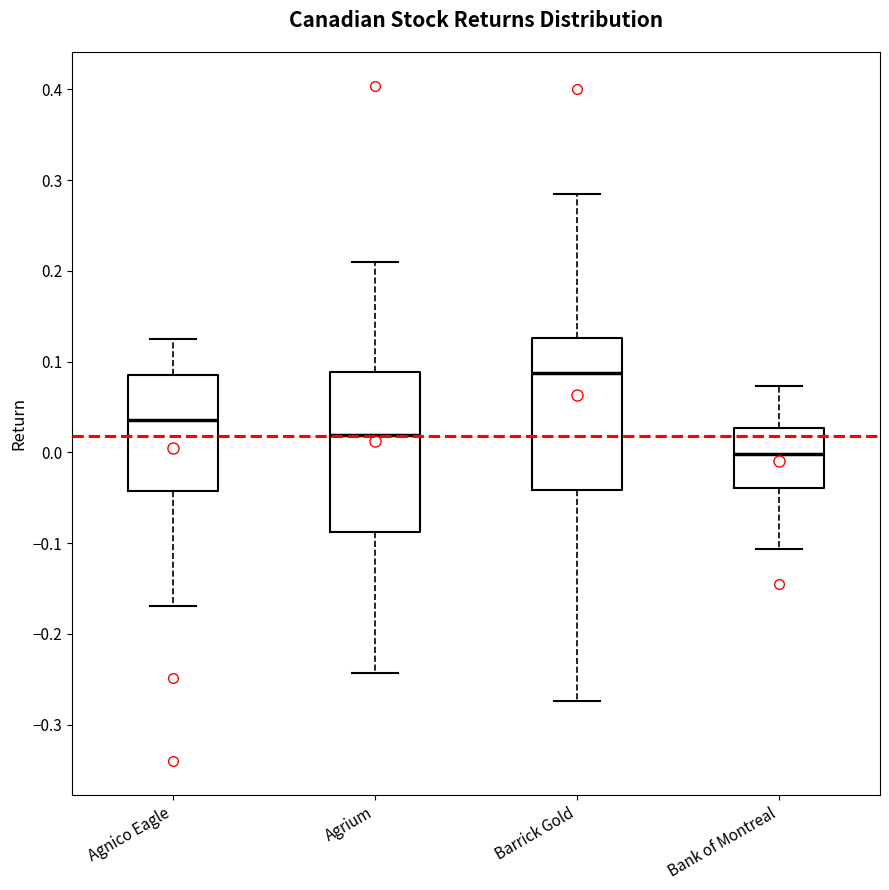

Reading left to right, transcribe this box plot: for each box, give where its median line is, the range the box spans, and where its two whiskers end, as read against the y-axis. The values are not printed on the chart, so give them approximately, as read against the axis.

Agnico Eagle: median 0.04, box -0.04 to 0.09, whiskers -0.17 to 0.12
Agrium: median 0.02, box -0.09 to 0.09, whiskers -0.24 to 0.21
Barrick Gold: median 0.09, box -0.04 to 0.13, whiskers -0.27 to 0.28
Bank of Montreal: median 0.00, box -0.04 to 0.03, whiskers -0.11 to 0.07